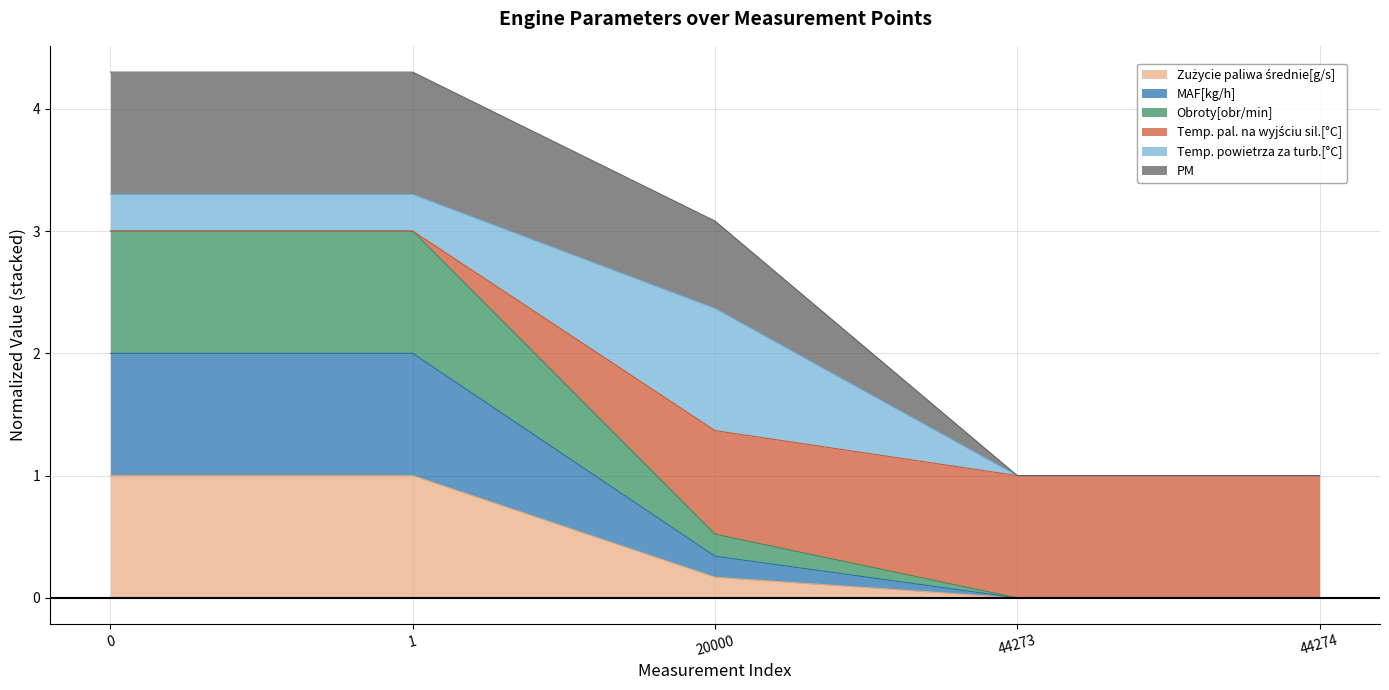

At which category does the chart reach its minimum across all series?

44273